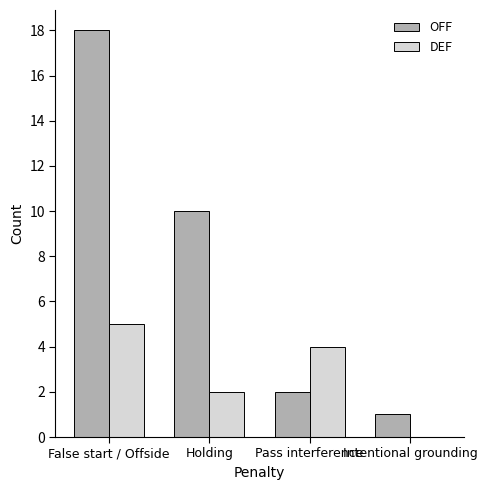

Which category has the highest value in the OFF series?

False start / Offside